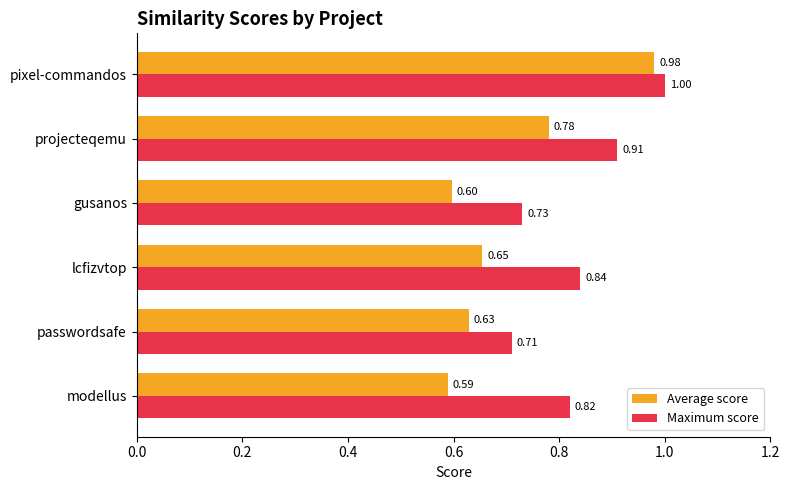

At which label does Average score reach its peak?

pixel-commandos